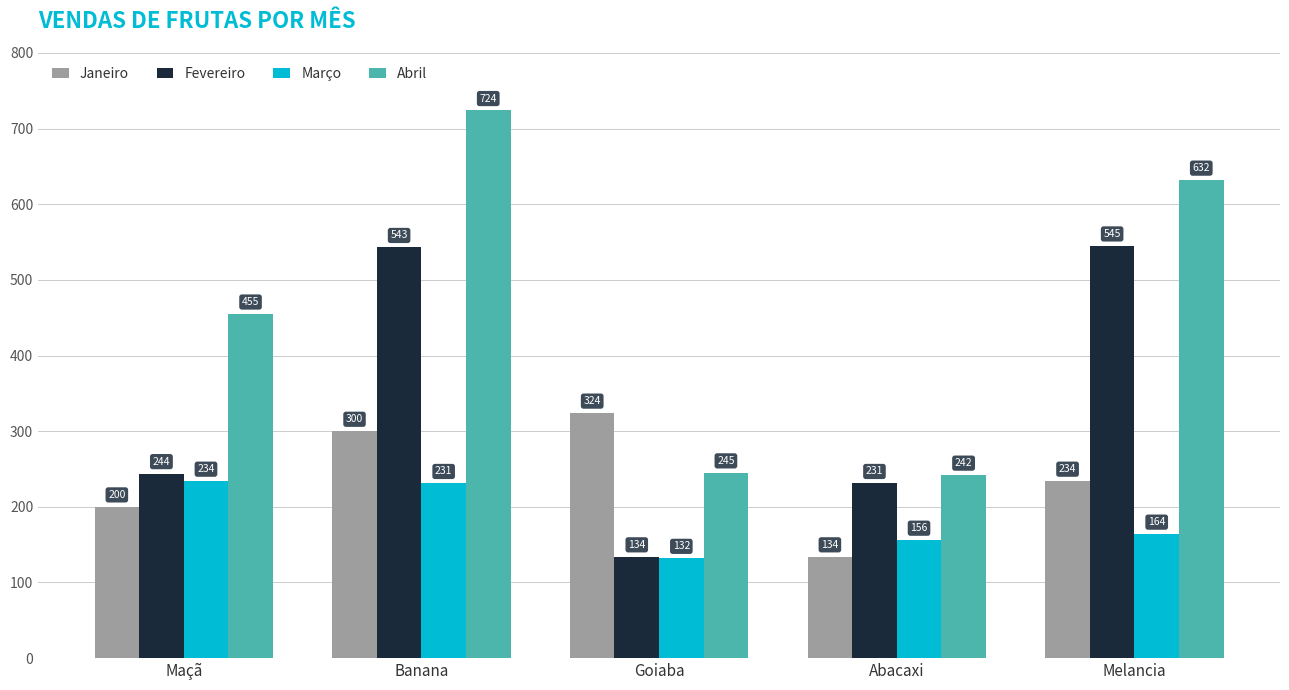

Which series has the largest range (max minus min)?

Abril